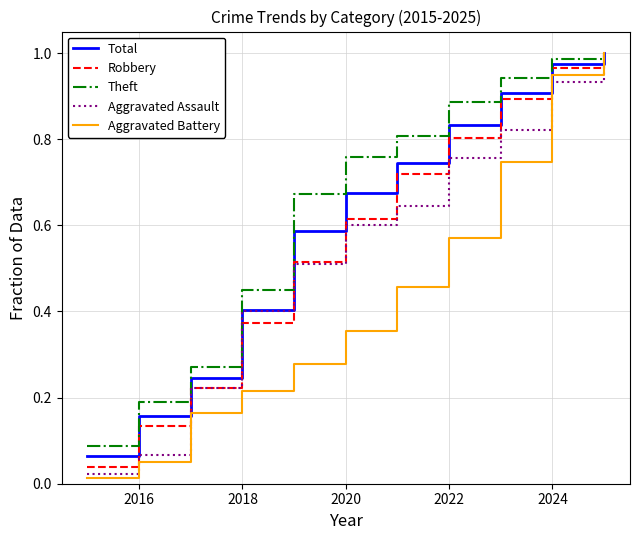

True or false: Aggravated Assault has more than 1 points higher than both neighbors.

False